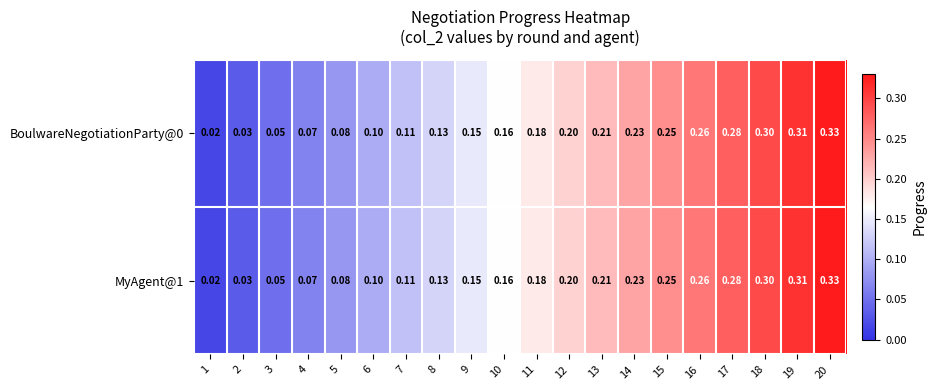

Is the value of BoulwareNegotiationParty@0 at 1 greater than the value of MyAgent@1 at 3?

No